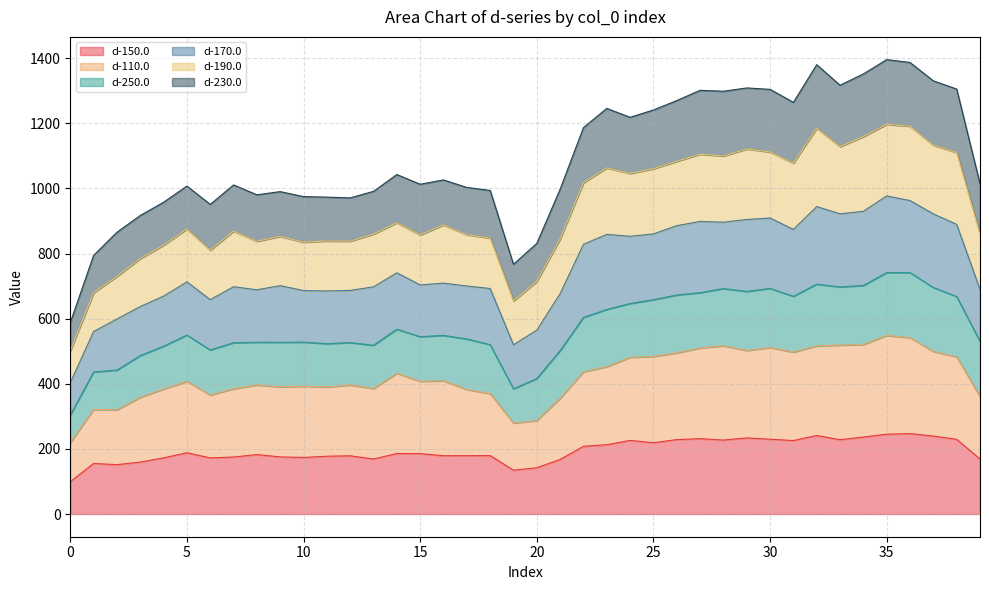

What are all the series names shown in the legend?

d-150.0, d-110.0, d-250.0, d-170.0, d-190.0, d-230.0